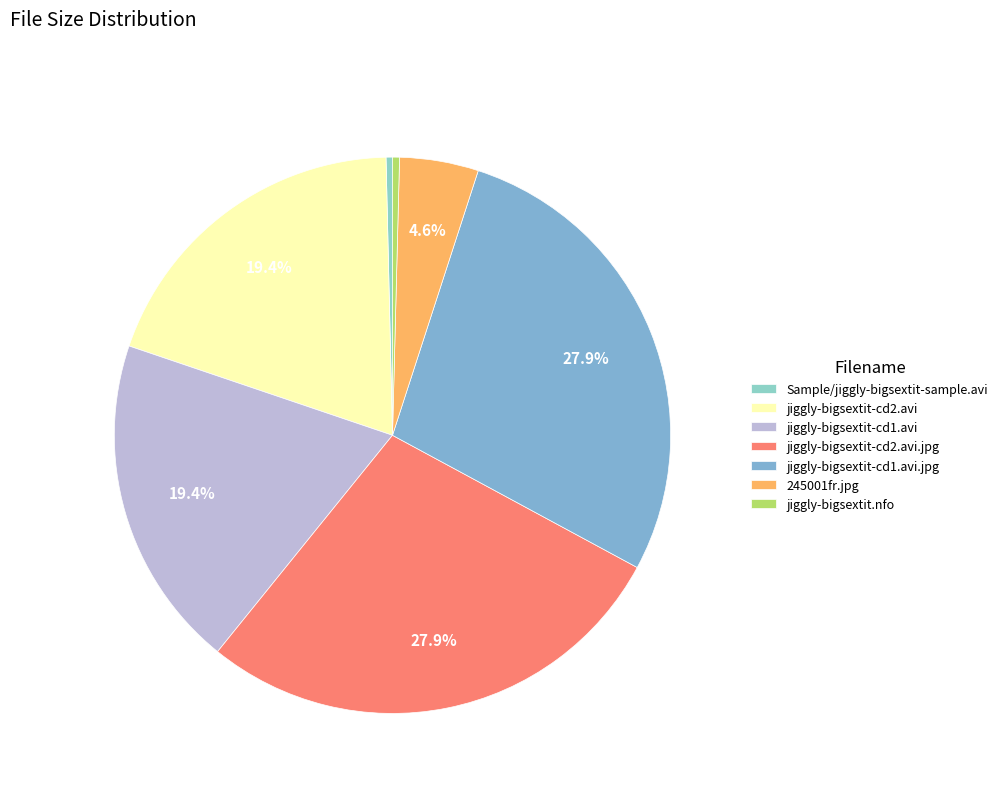

Is it true that jiggly-bigsextit-cd1.avi is 9% of the pie?

False